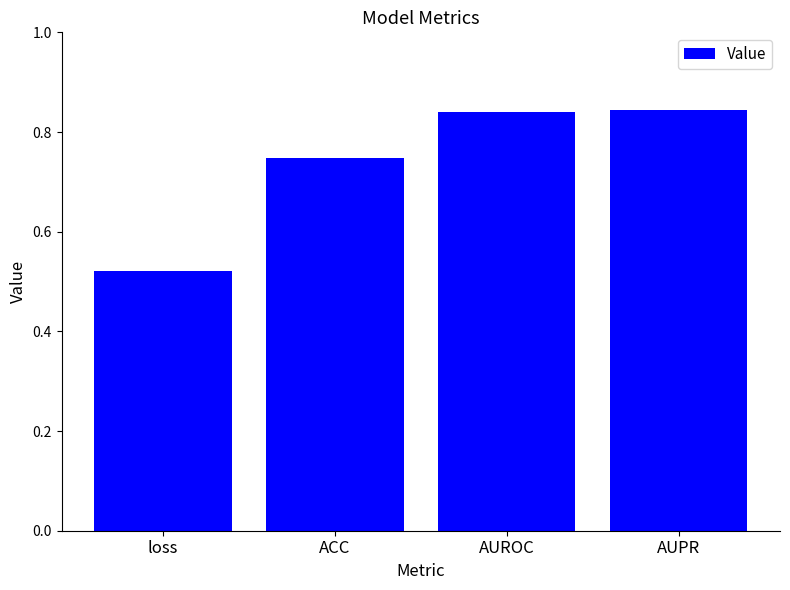

What is the label of the 4th bar from the right?

loss